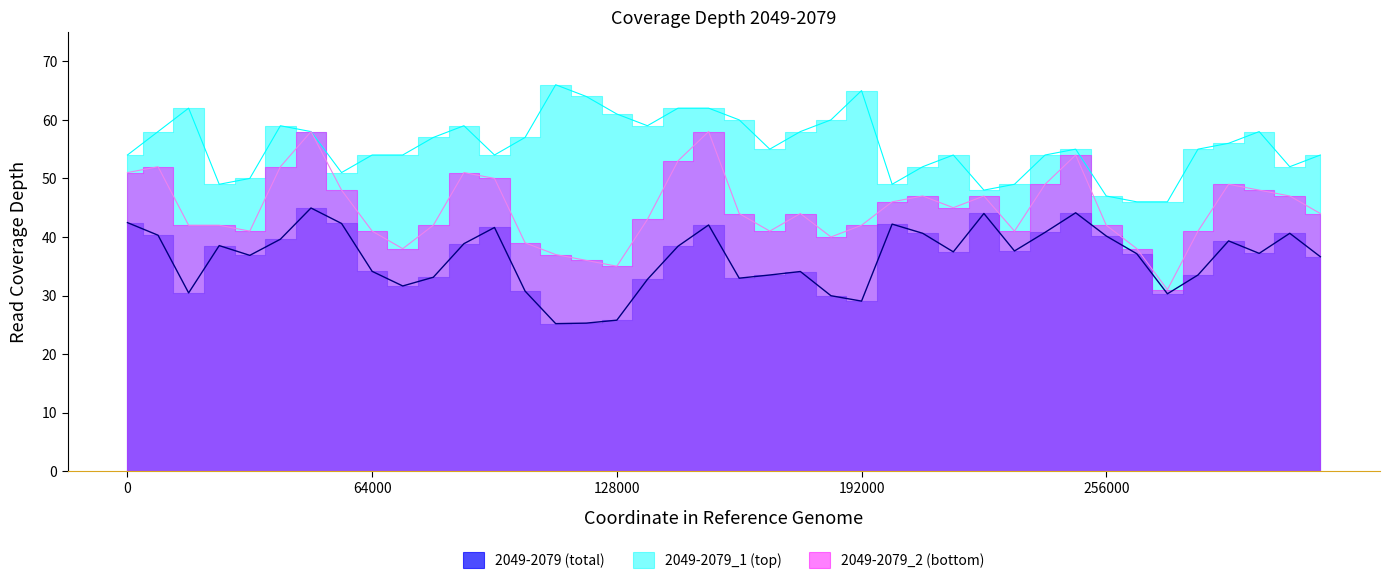

What is the sum of all 2049-2079_1 (top) values?

2223.0